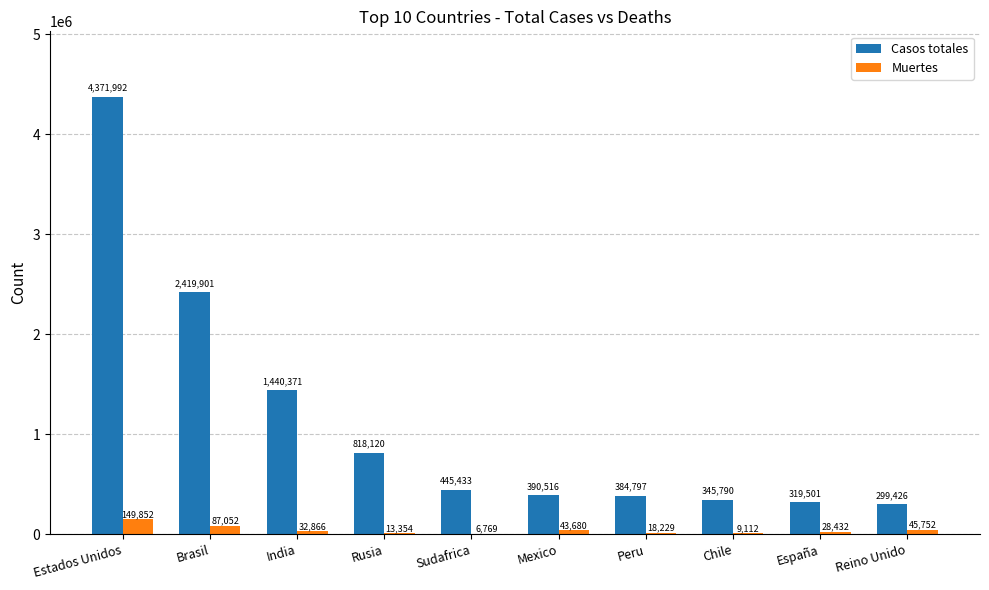

What is the sum of the Casos totales values at India and Estados Unidos?

5812363